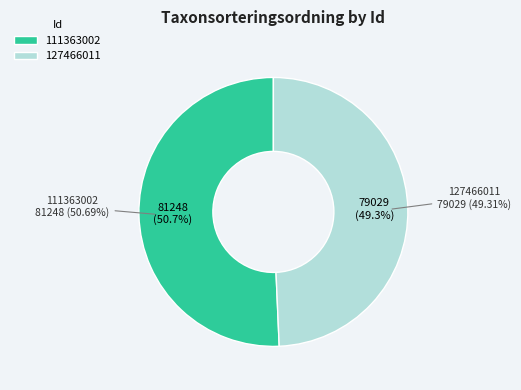

Which category accounts for the majority?

111363002